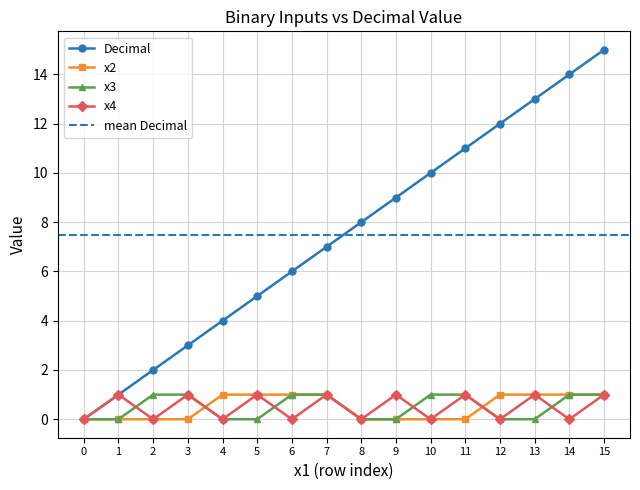

What is the sum of all x2 values?

8